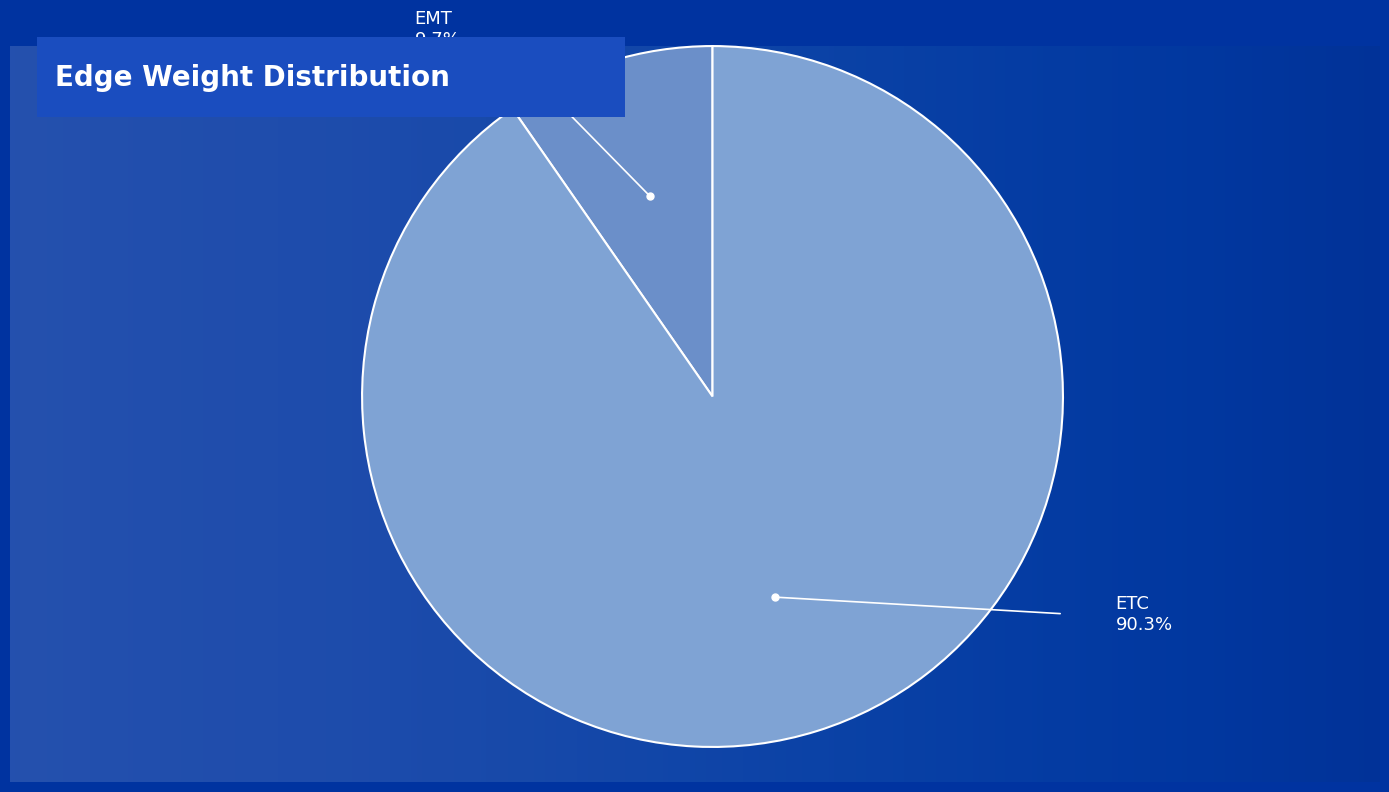

Does any single category account for the majority?

Yes